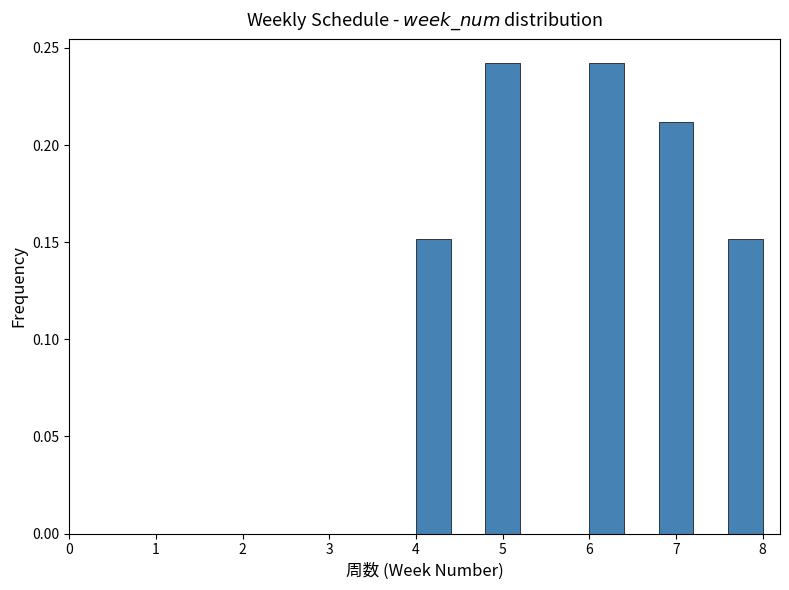

What is the height of the bar covering 4.8 to 5.2 on the x-axis? The values are not printed on the chart, so give them approximately, as read against the axis.

0.24